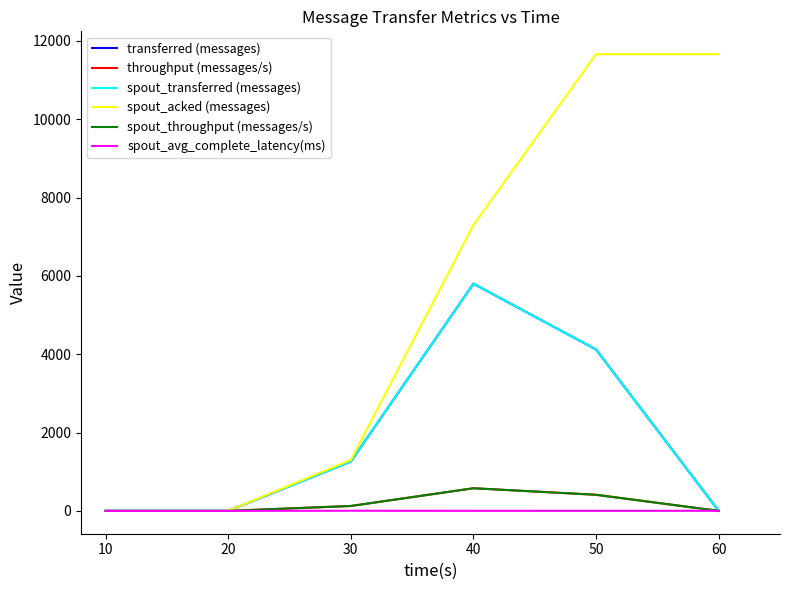

Does the chart have visible grid lines?

No